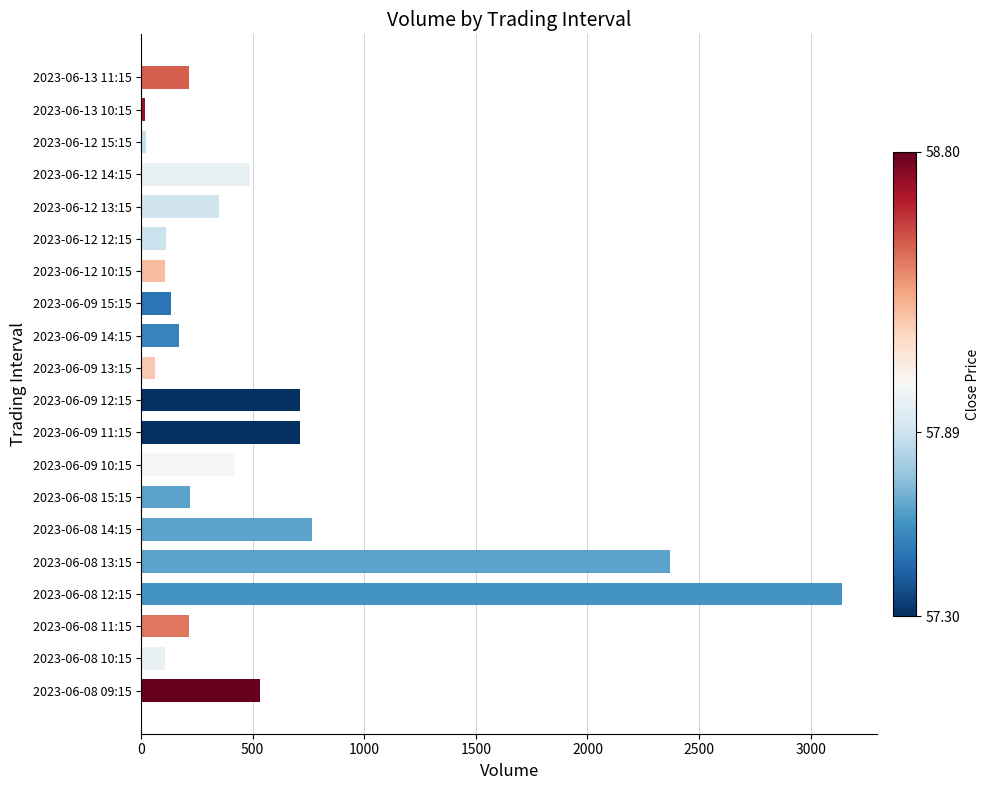

What is the greatest value displayed?

3141